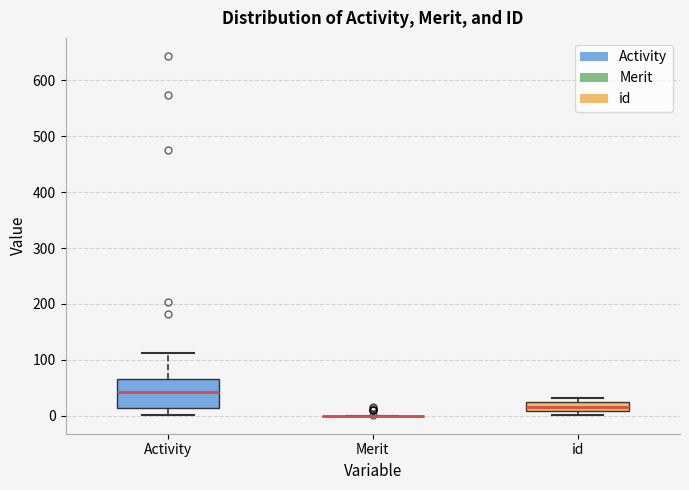

Reading left to right, transcribe this box plot: for each box, give where its median line is, the range the box spans, and where its two whiskers end, as read against the y-axis. The values are not printed on the chart, so give them approximately, as read against the axis.

Activity: median 40, box 10 to 70, whiskers 0 to 110
Merit: box collapsed to a line at 0, whiskers 0 to 0
id: median 20 (inside the box), box 10 to 20, whiskers 0 to 30